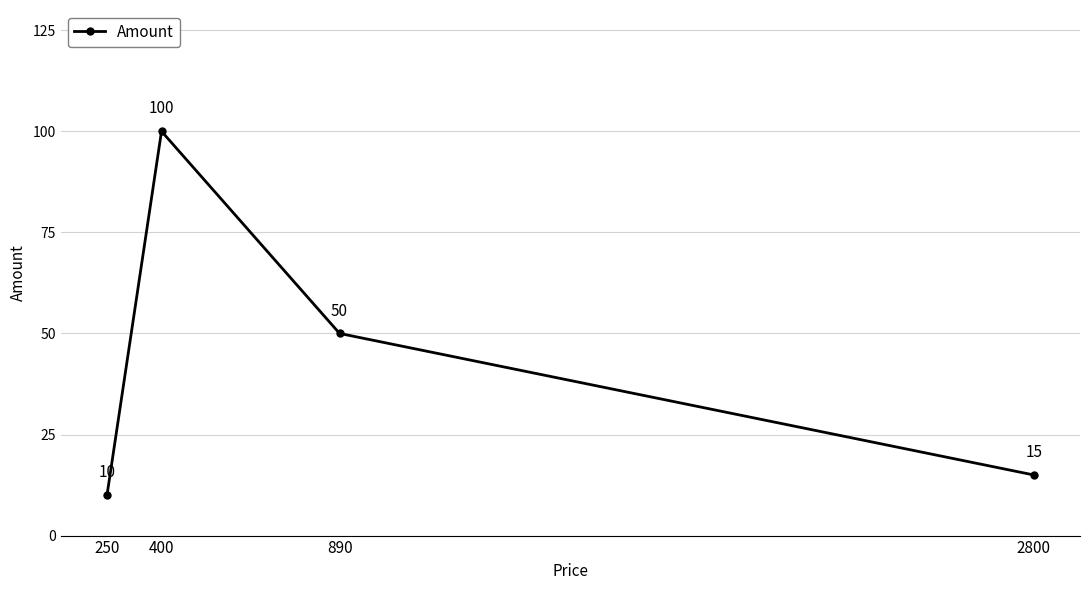

What is the sum of all values?

175